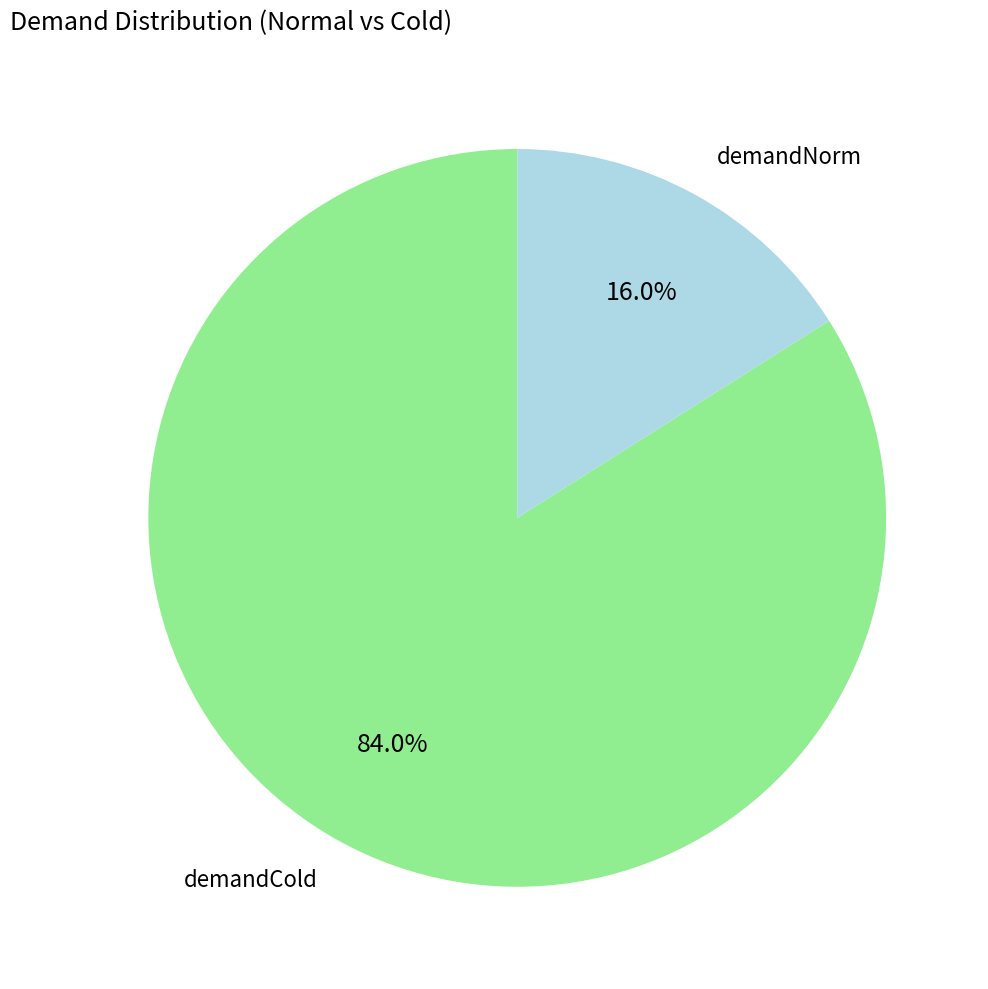

Between demandCold and demandNorm, which is larger?

demandCold